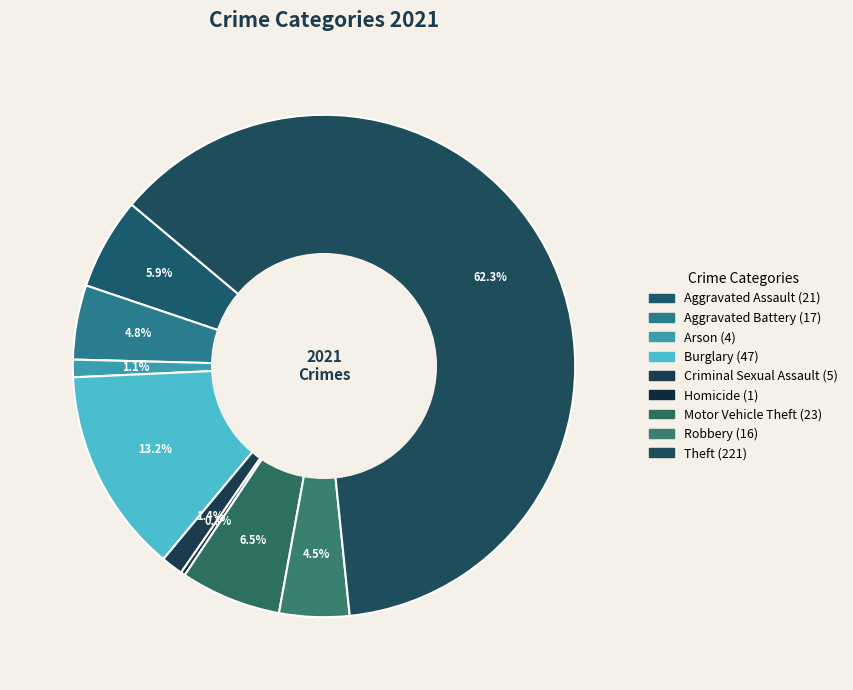

How many segments does this pie chart have?

9